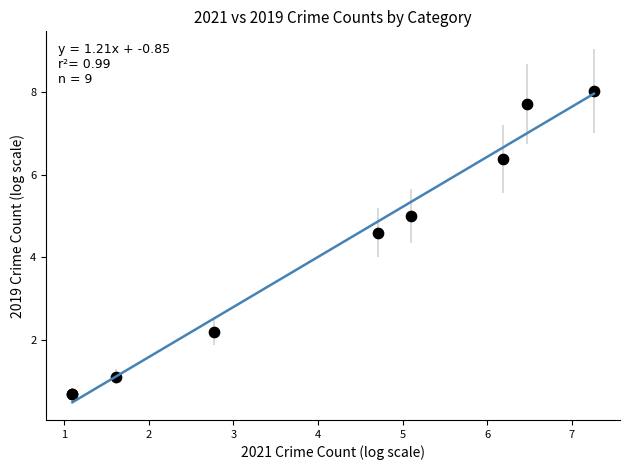

What Y value in the scatter plot is closest to 4?

4.6